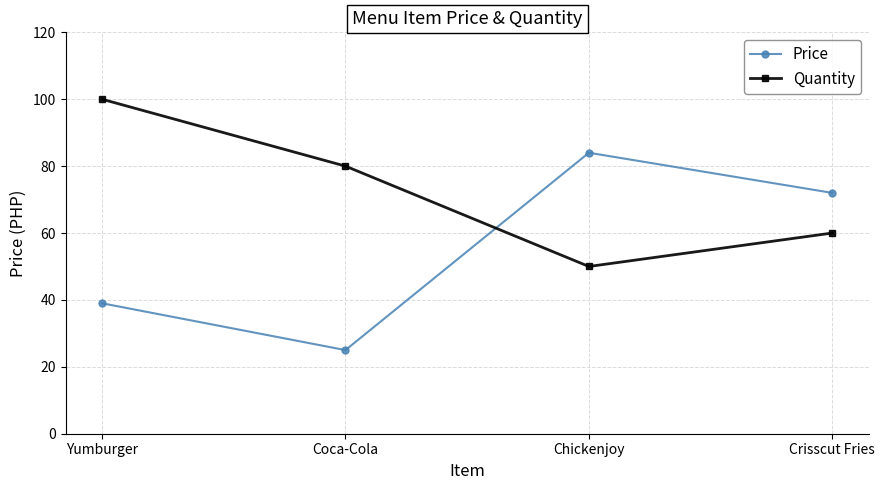

What are all the series names shown in the legend?

Price, Quantity